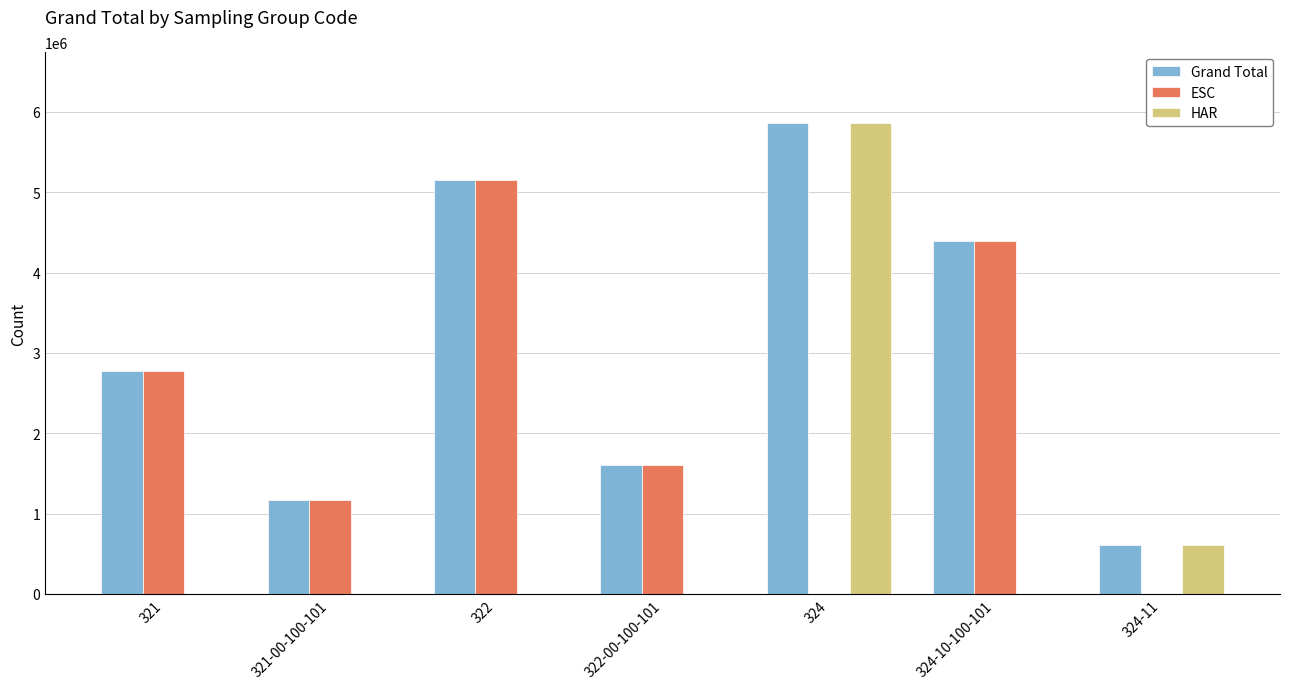

True or false: HAR has a value of 0 at 321-00-100-101.

True